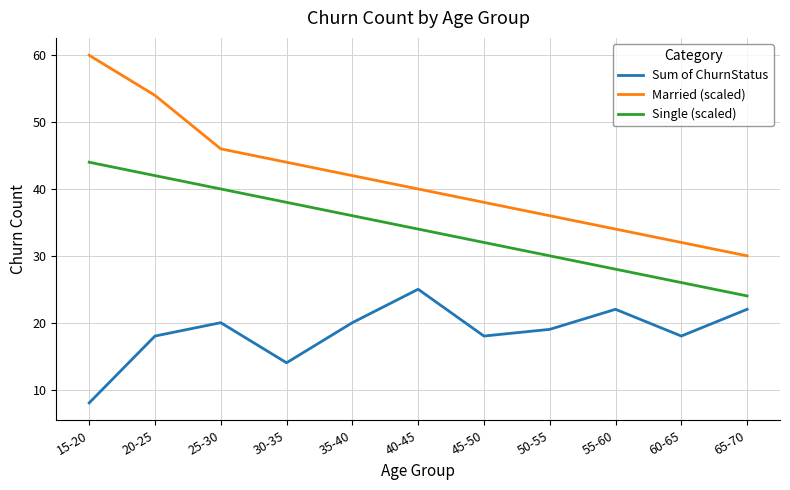

What is the approximate value of Single (scaled) at 30-35, to the nearest 10?

40